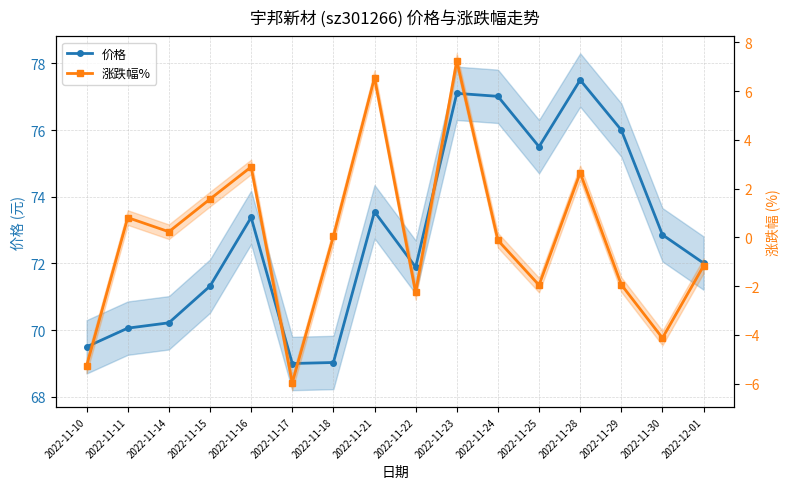

Which has a higher value, 2022-11-21 or 2022-12-01?

2022-11-21